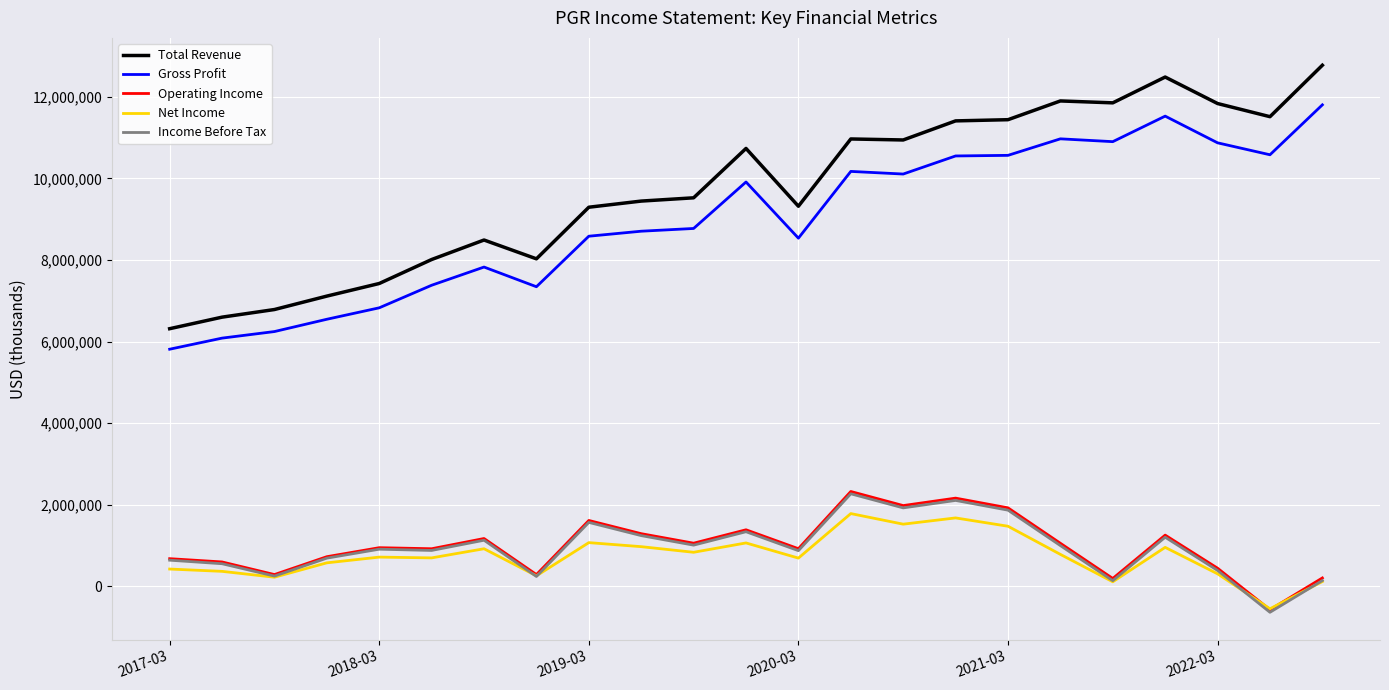

What is the highest value of the Total Revenue series?

12774400